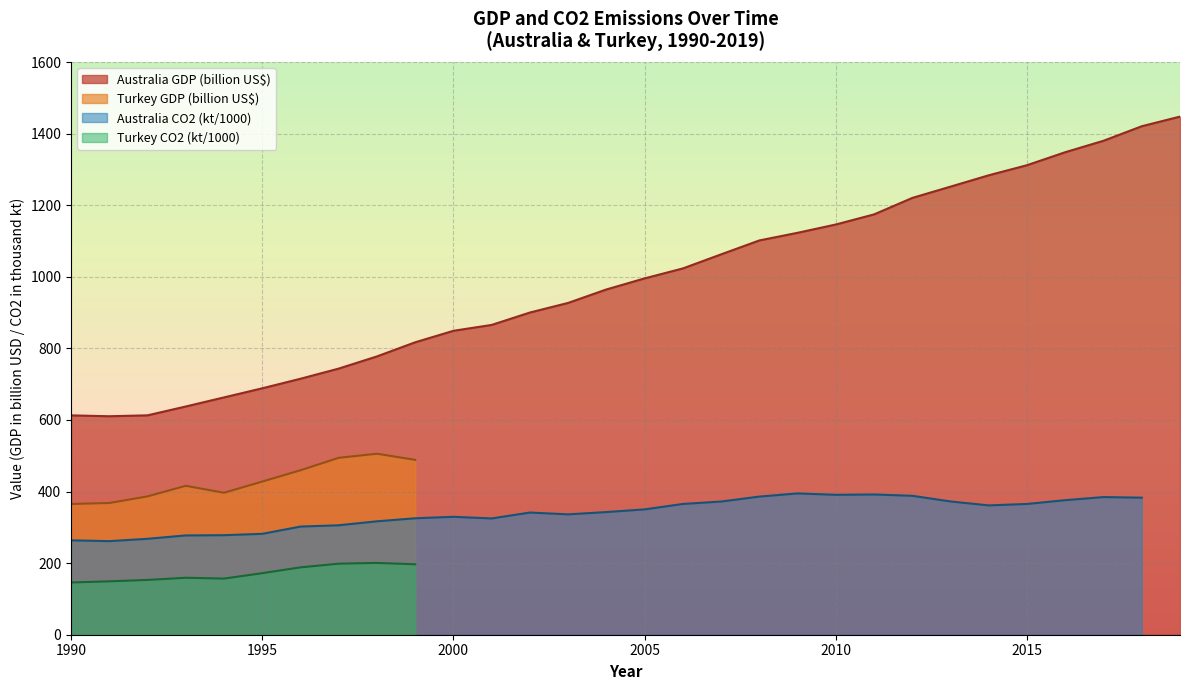

Does the chart have visible grid lines?

Yes